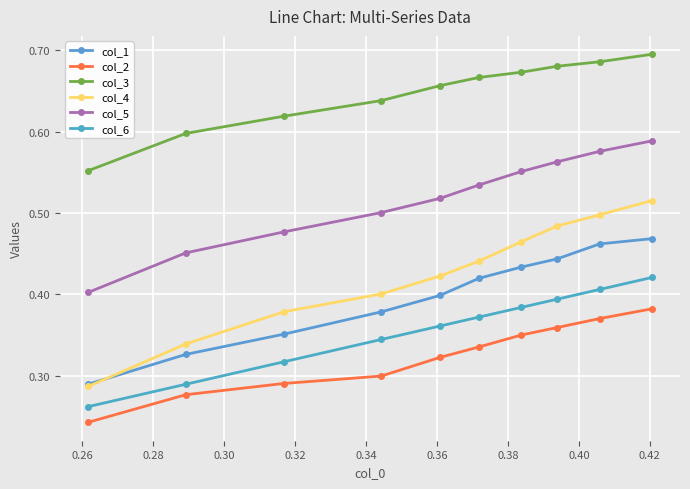

List the series in order of their peak value, highest first.

col_3, col_5, col_4, col_1, col_6, col_2